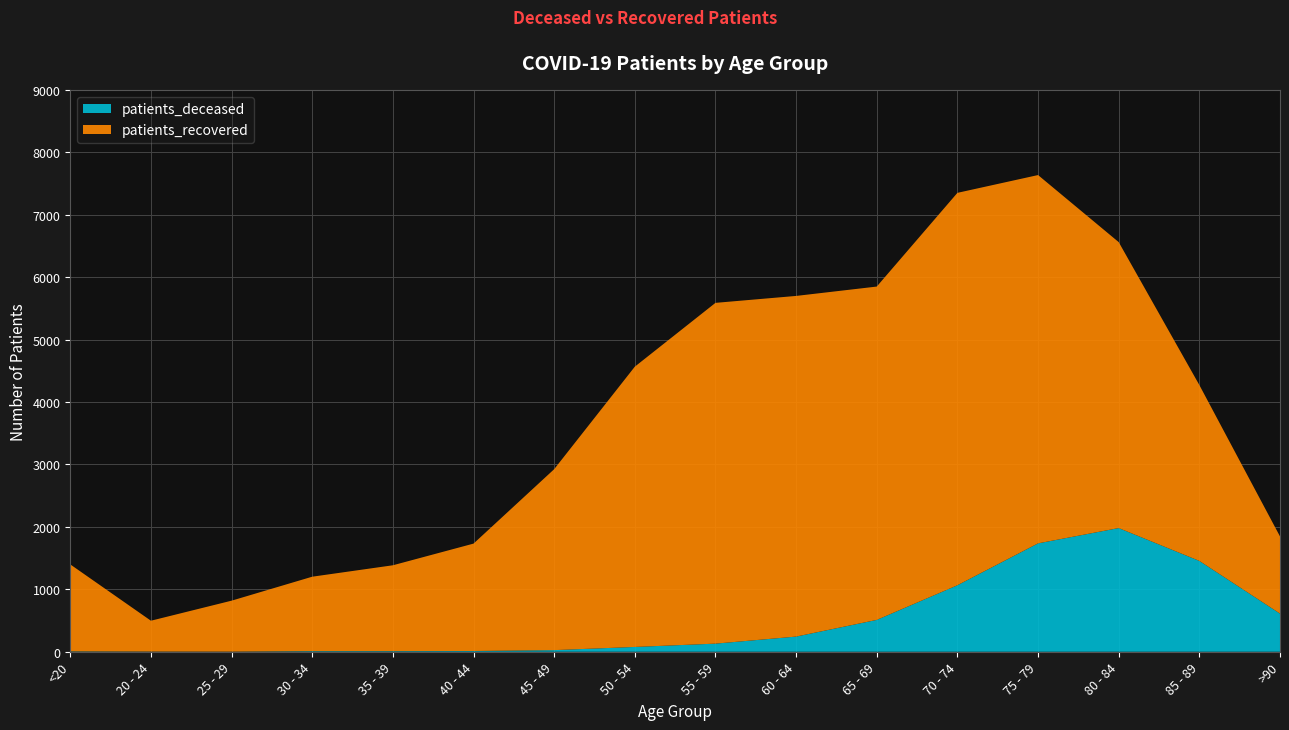

Reading left to right, what are all the values shown in this chart?

patients_deceased: 6	3	2	10	10	12	26	77	130	243	510	1065	1736	1981	1455	611
patients_recovered: 1393	494	816	1192	1375	1720	2898	4489	5458	5456	5339	6285	5899	4580	2817	1236